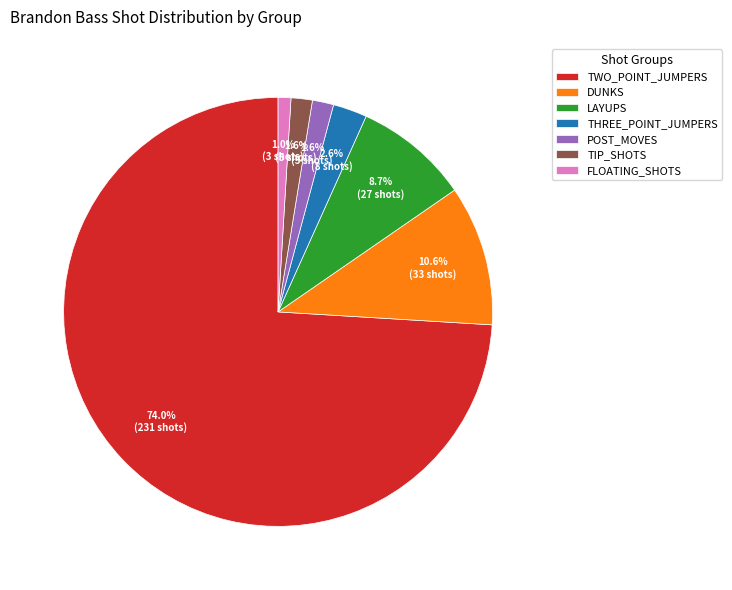

To the nearest percent, what portion does POST_MOVES represent?

2%